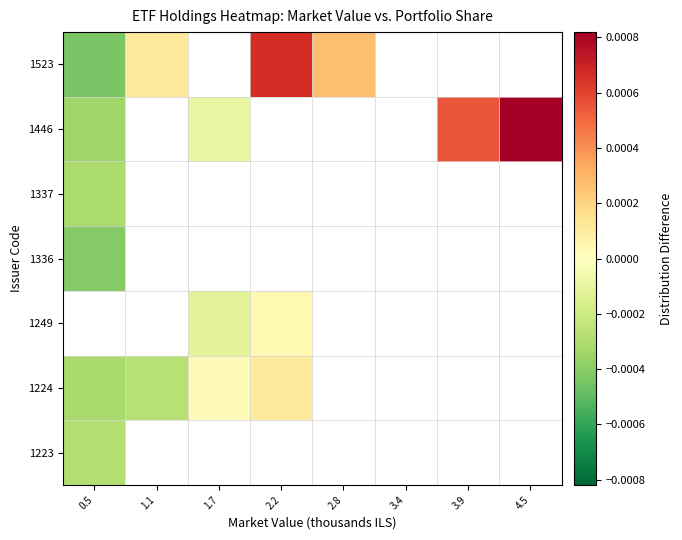

Where is 1224 nearest to the value 0?

1.7